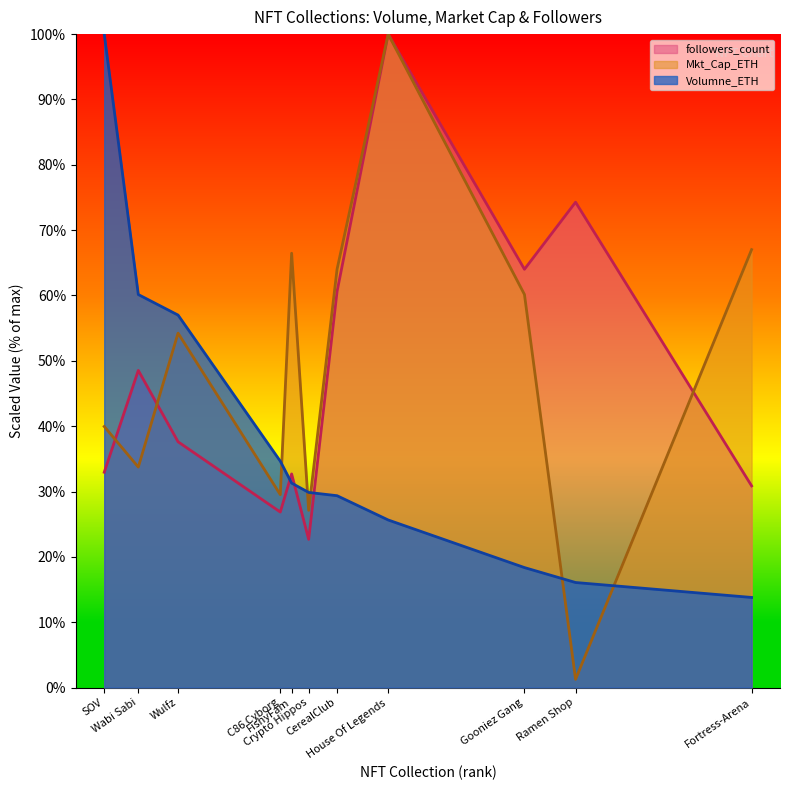

Between which two adjacent categories do Volumne_ETH and followers_count first intersect?

C86 Cyborg and FishyFam